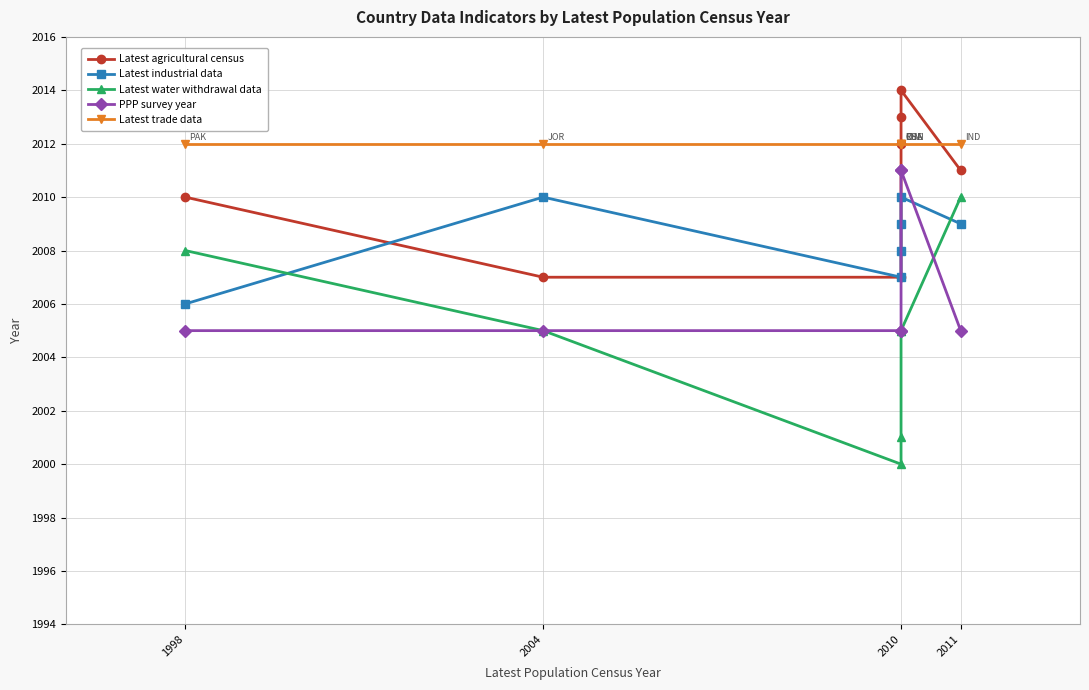

What is the maximum value shown in the chart?

2014